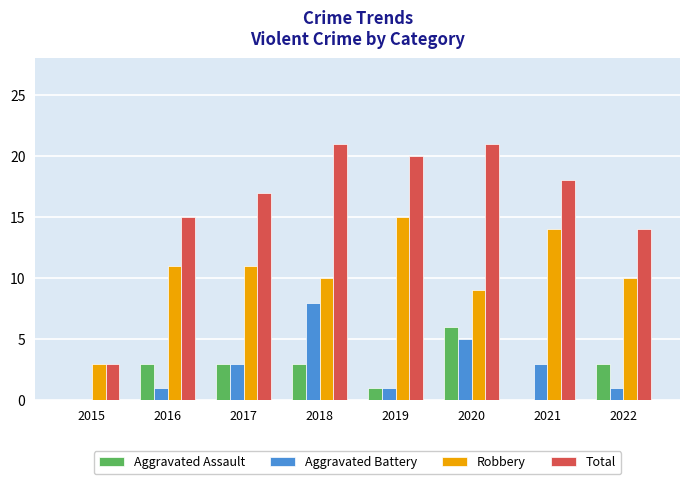

Reading right to left, what are all the values shown in this chart?

Aggravated Assault: 3	0	6	1	3	3	3	0
Aggravated Battery: 1	3	5	1	8	3	1	0
Robbery: 10	14	9	15	10	11	11	3
Total: 14	18	21	20	21	17	15	3